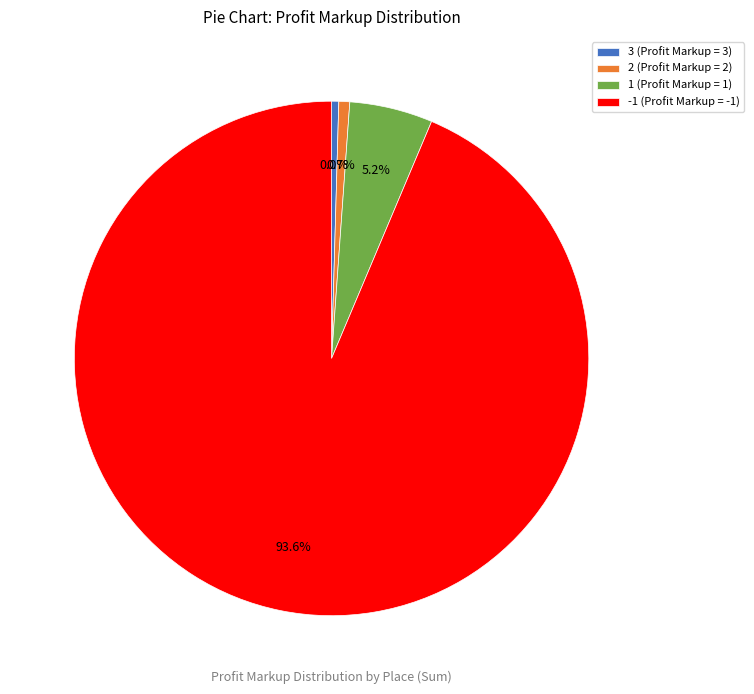

True or false: -1 accounts for 16% of the total.

False